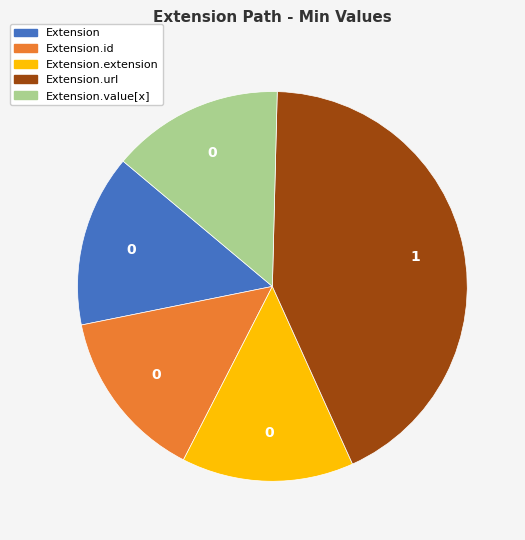

True or false: Extension.id accounts for 14% of the total.

True